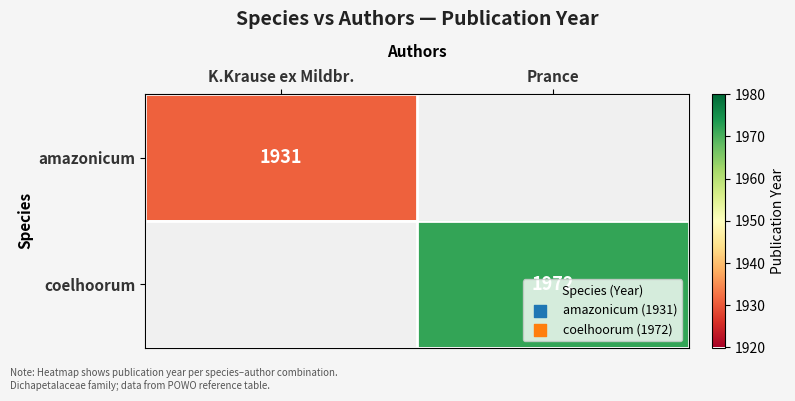

Is it true that coelhoorum equals 1972 at Prance?

True